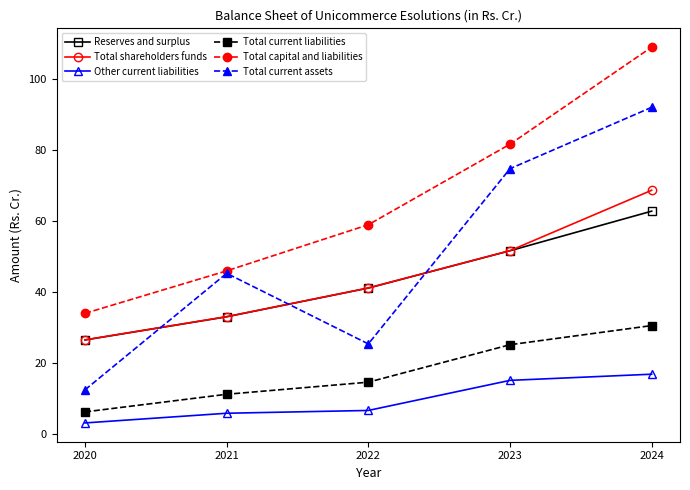

True or false: Total capital and liabilities has more than 0 interior local peaks.

False